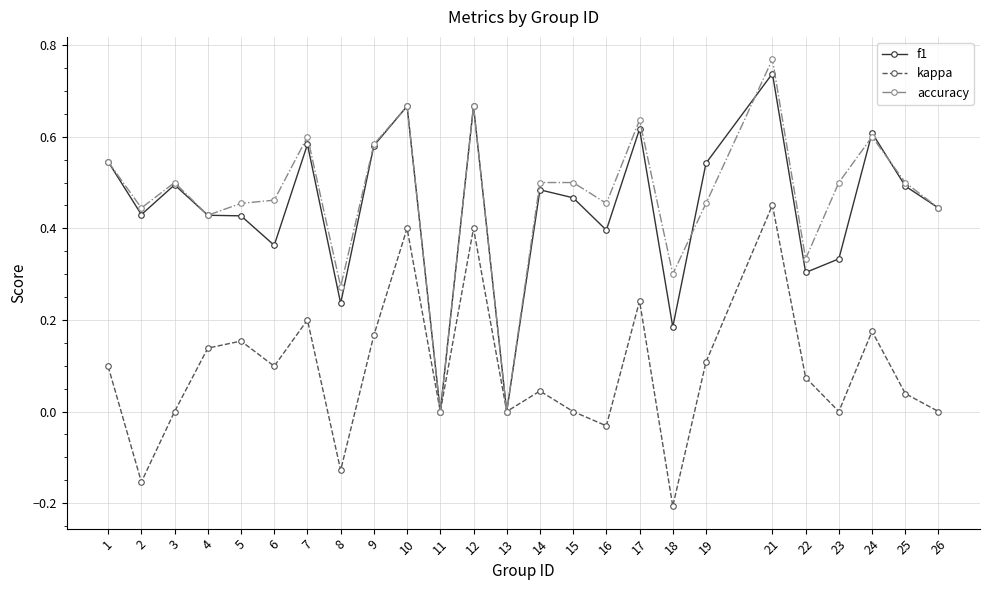

Between 2 and 22, which series saw the biggest shift?

kappa